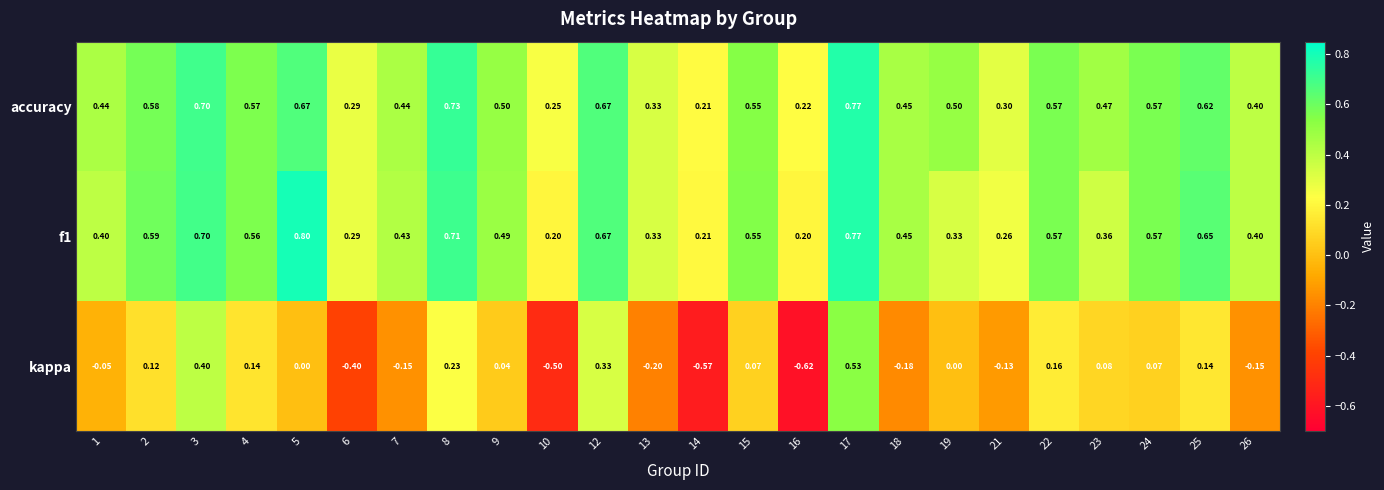

At which category does the chart reach its peak across all series?

5